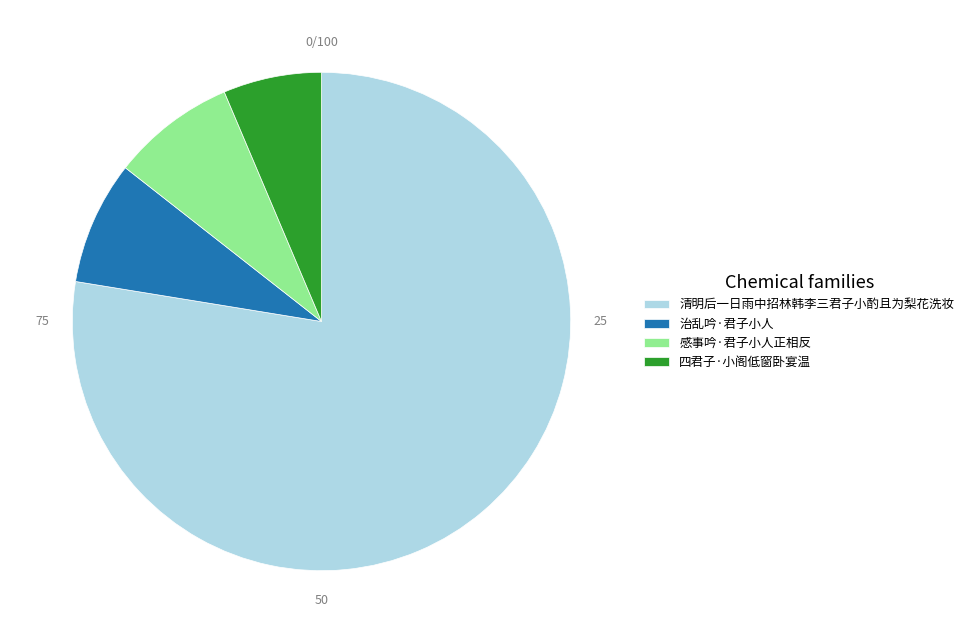

Approximately how many times larger is the value at 治乱吟·君子小人 compared to 感事吟·君子小人正相反?

1.0